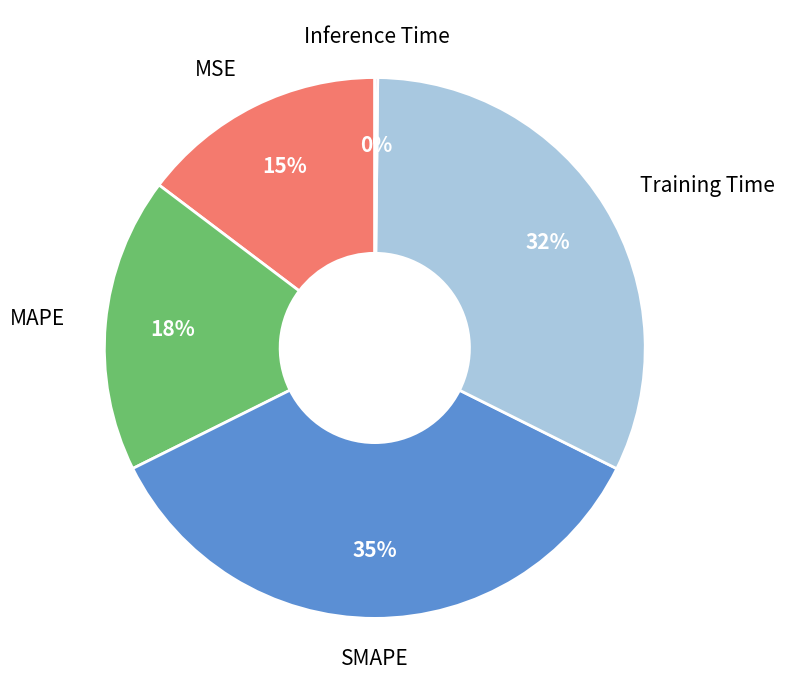

To the nearest percent, what is the difference between the largest and smallest slice percentages?

35%